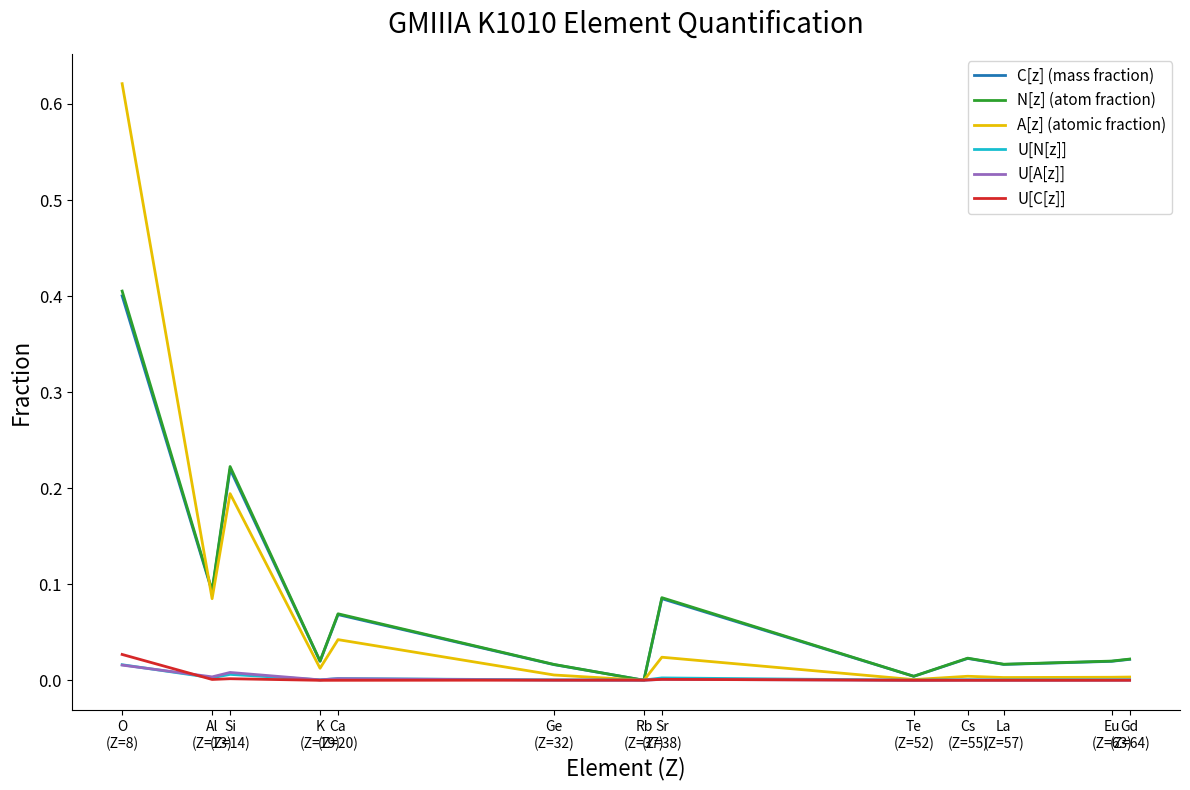

Which series has the widest spread of values?

A[z] (atomic fraction)